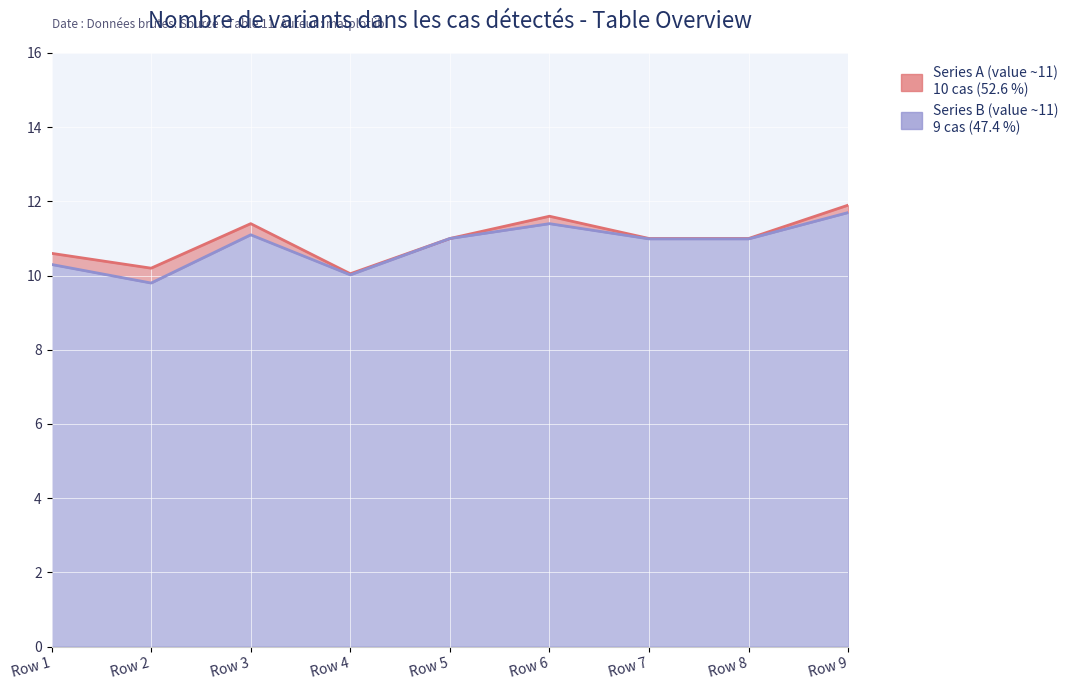

Which series changed the most between Row 5 and Row 9?

Series A (value ~11)